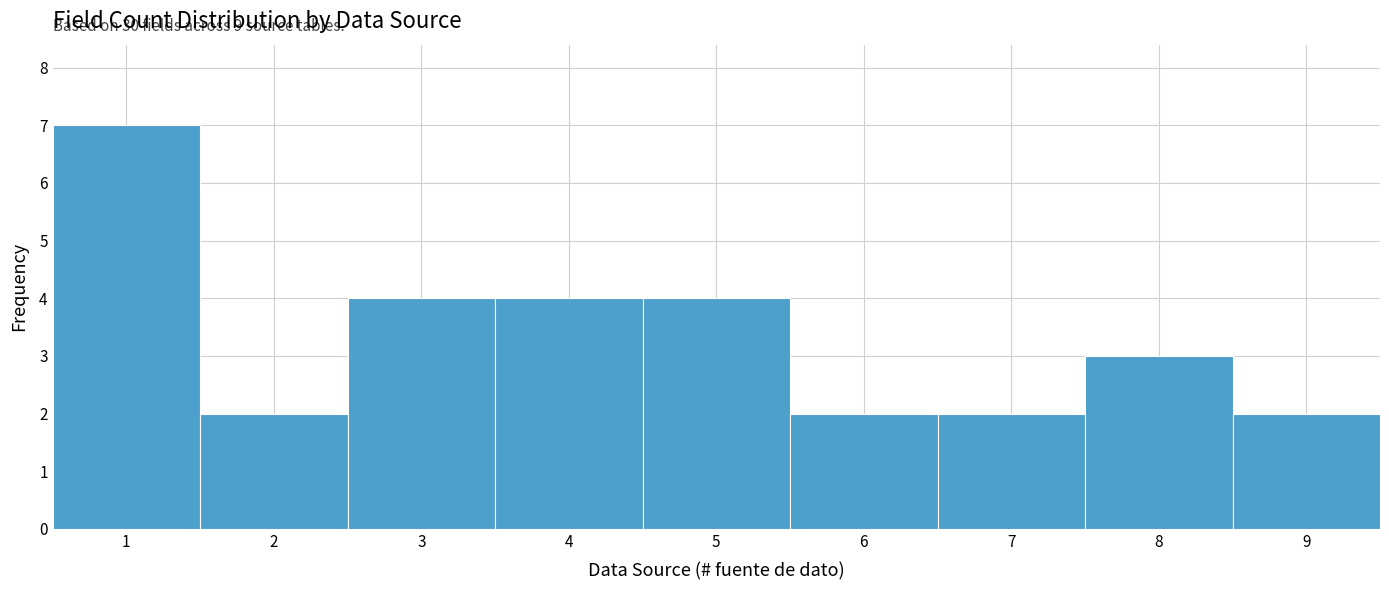

Which range on the x-axis has the tallest bar?

0.5 to 1.5